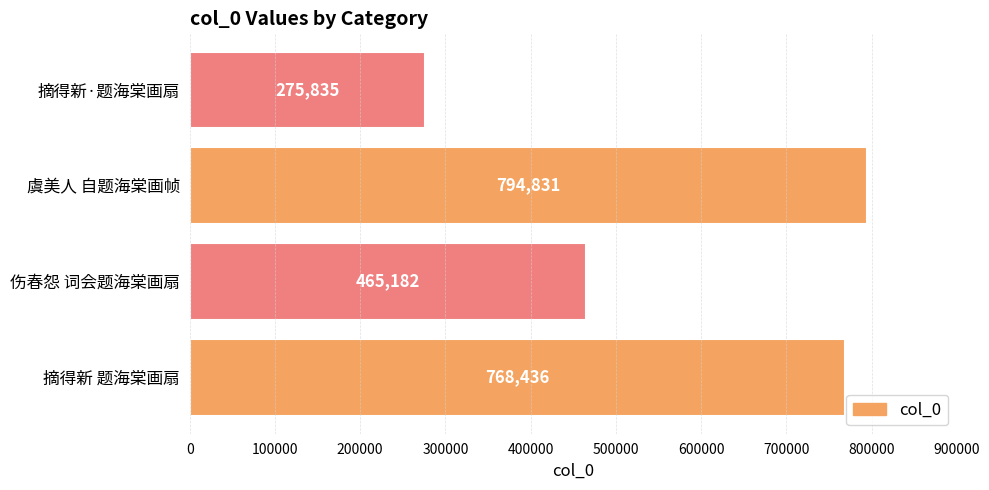

What is the difference between the maximum and second lowest values?

329649